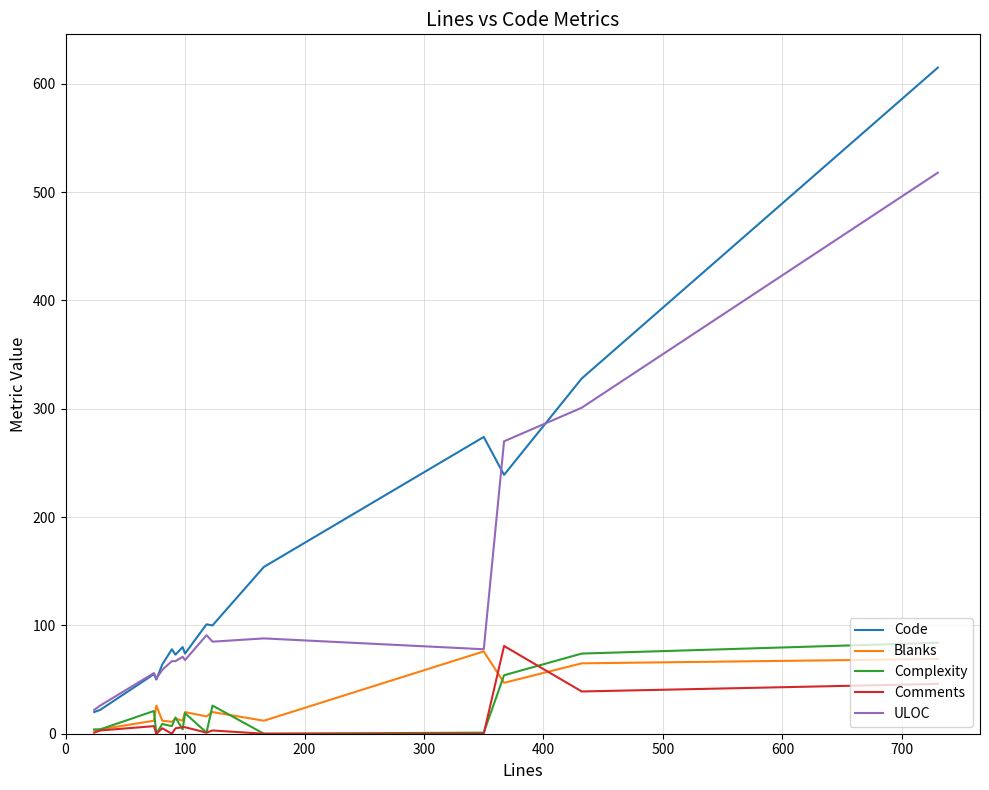

What is the greatest value displayed?

615